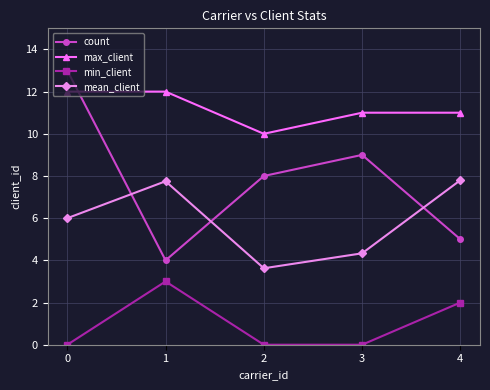

Which series has the largest range (max minus min)?

count